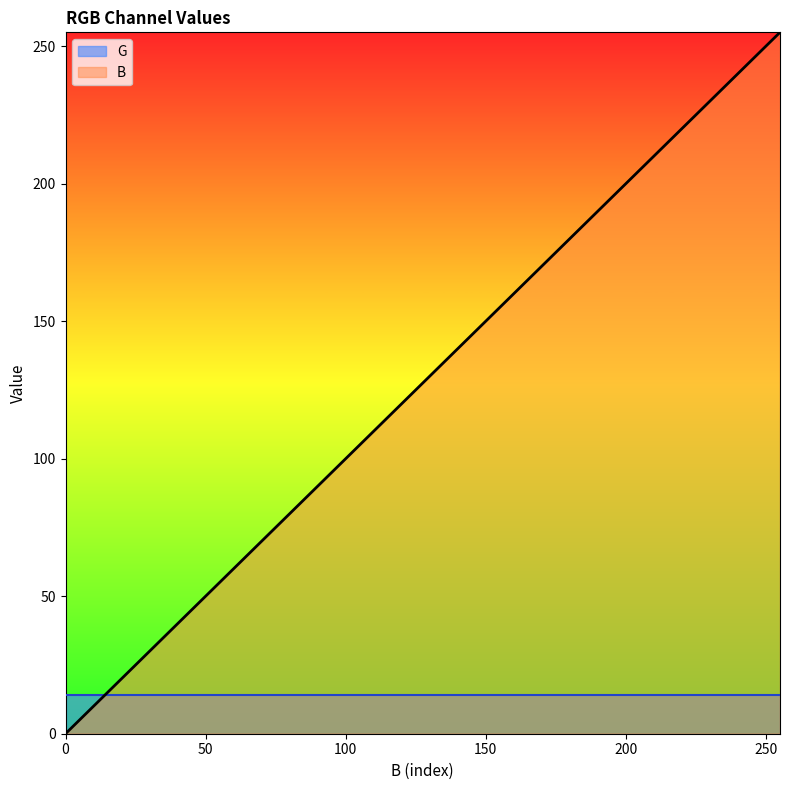

Rank the series by their average value, from highest to lowest.

B, G